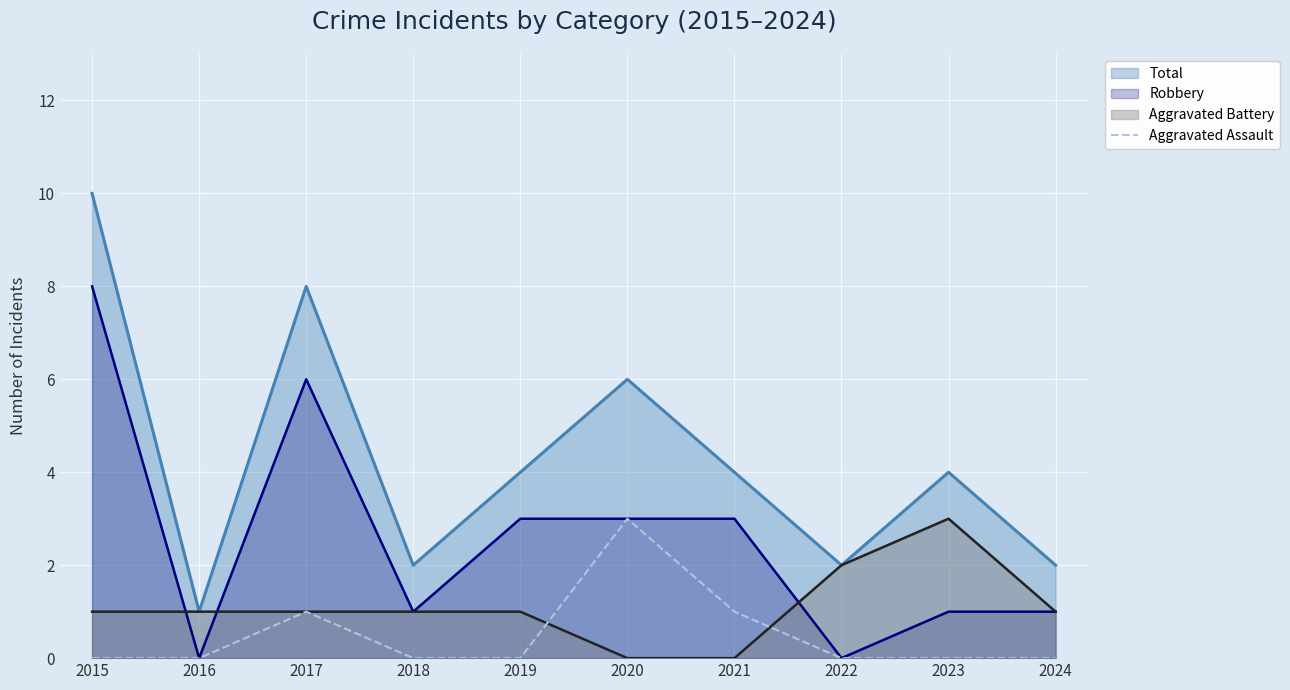

What is the maximum value for Robbery?

8